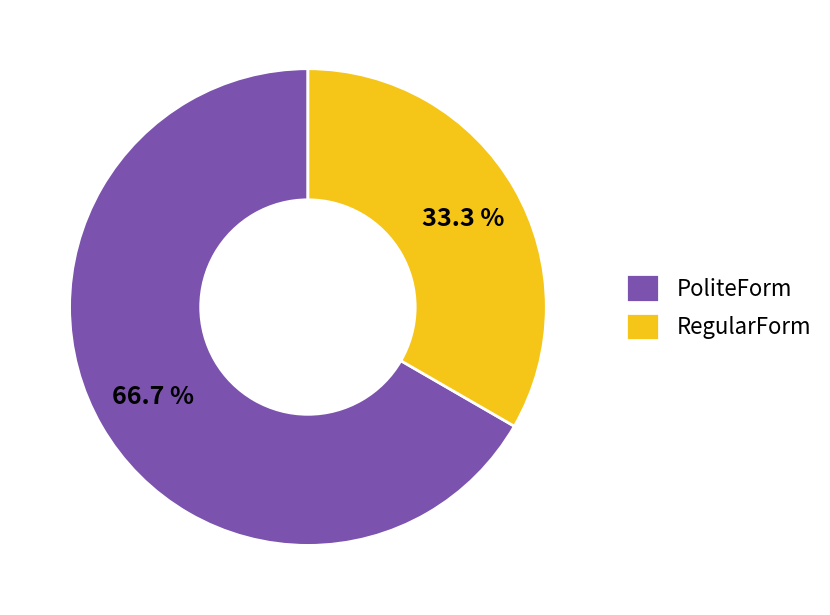

To the nearest percent, what portion does RegularForm represent?

33%